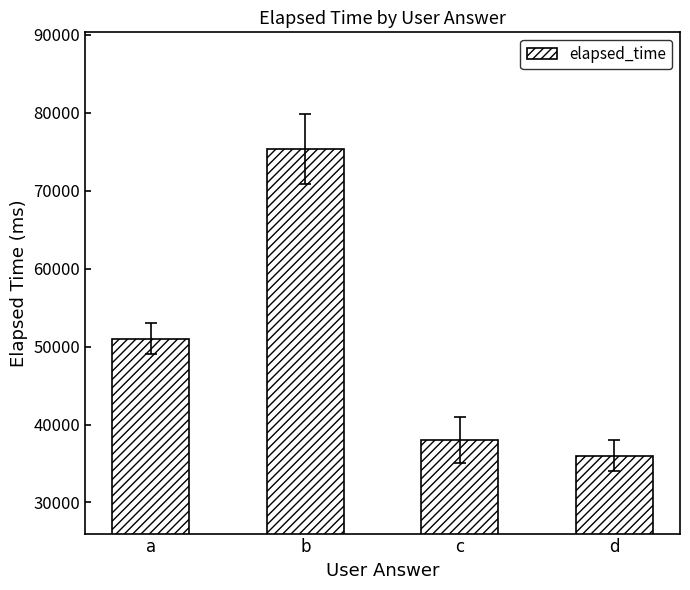

Which label corresponds to the smallest value in the chart?

d